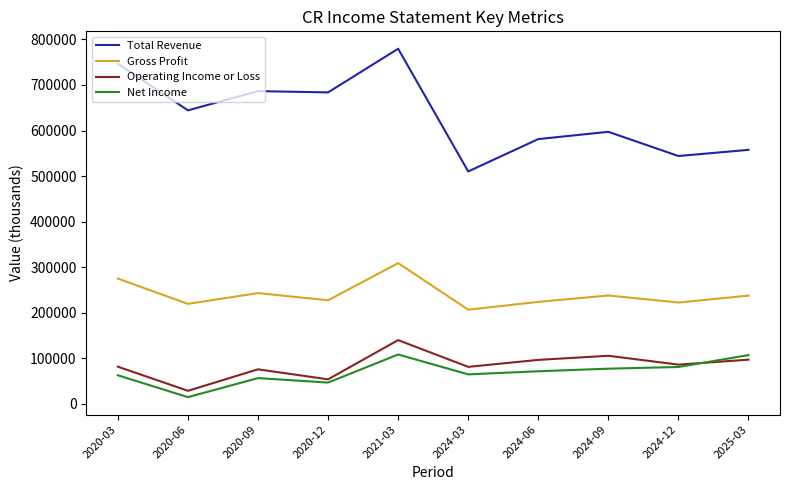

Does the chart have visible grid lines?

No